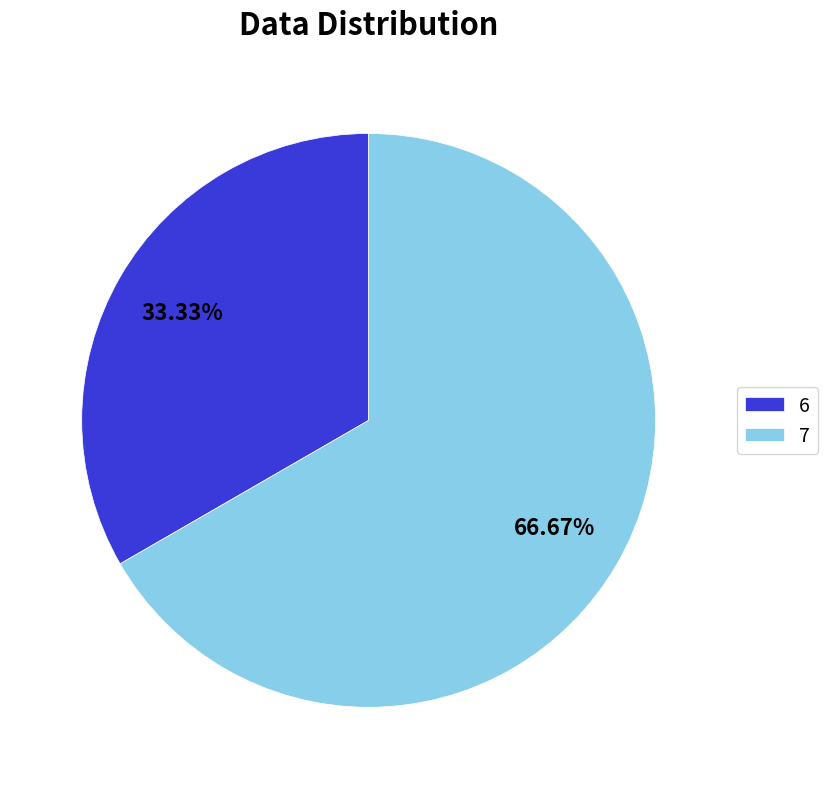

Do 6 and 7 together represent more than half of the pie?

Yes